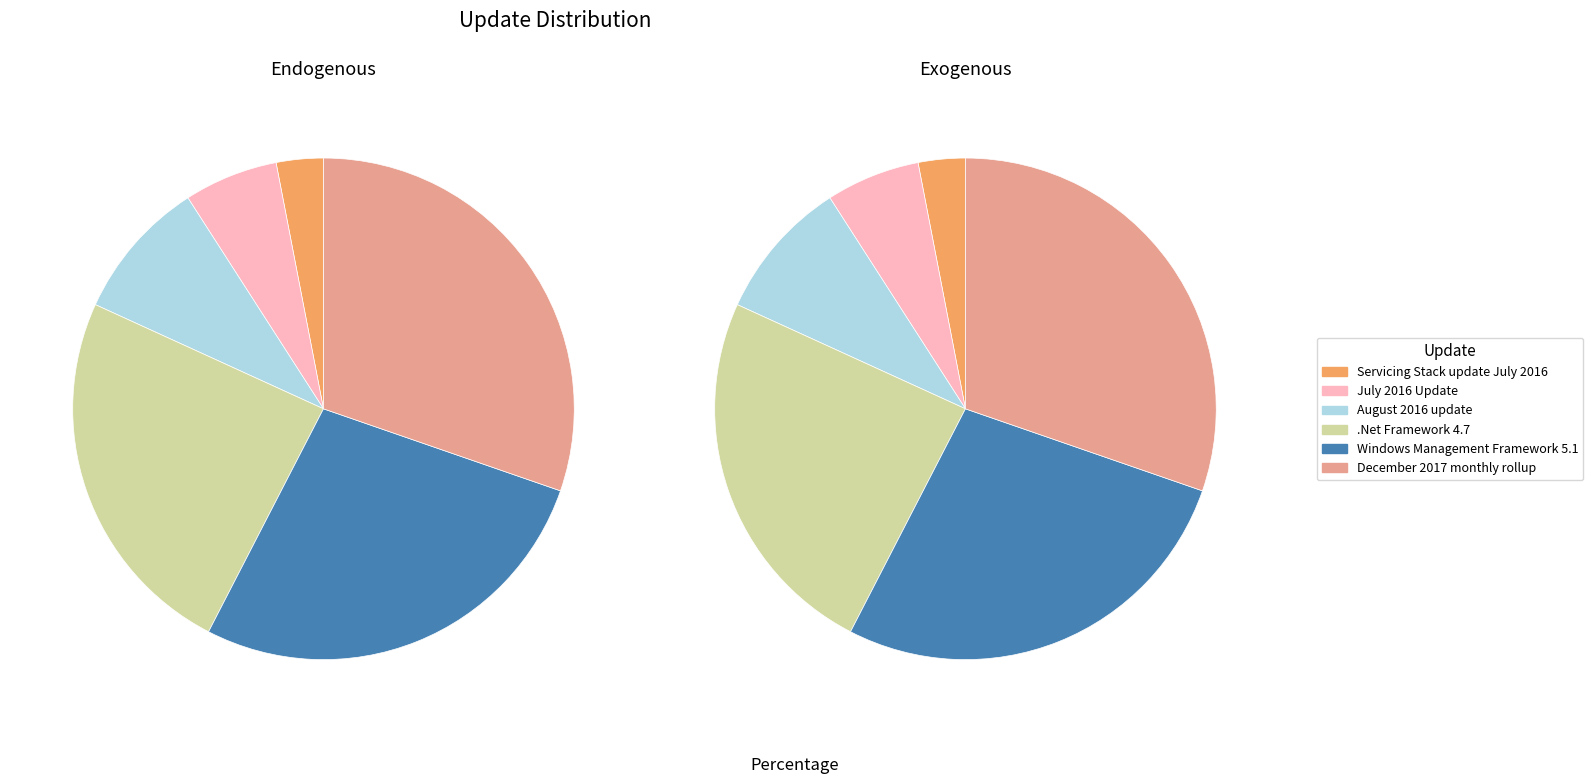

What percentage is the August 2016 update slice, to the nearest percent?

9%